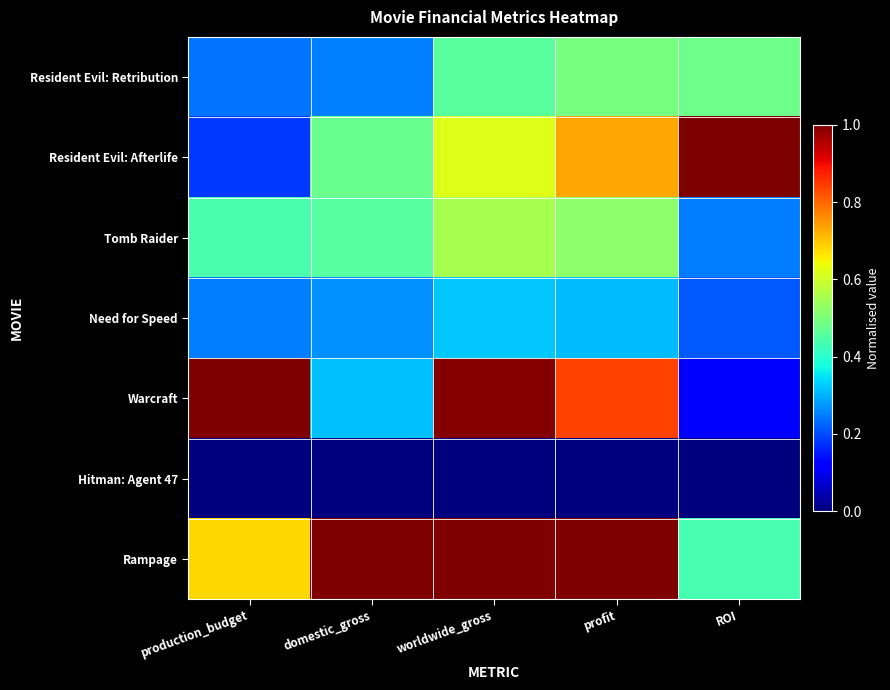

At which category is the sum across all series the highest?

worldwide_gross